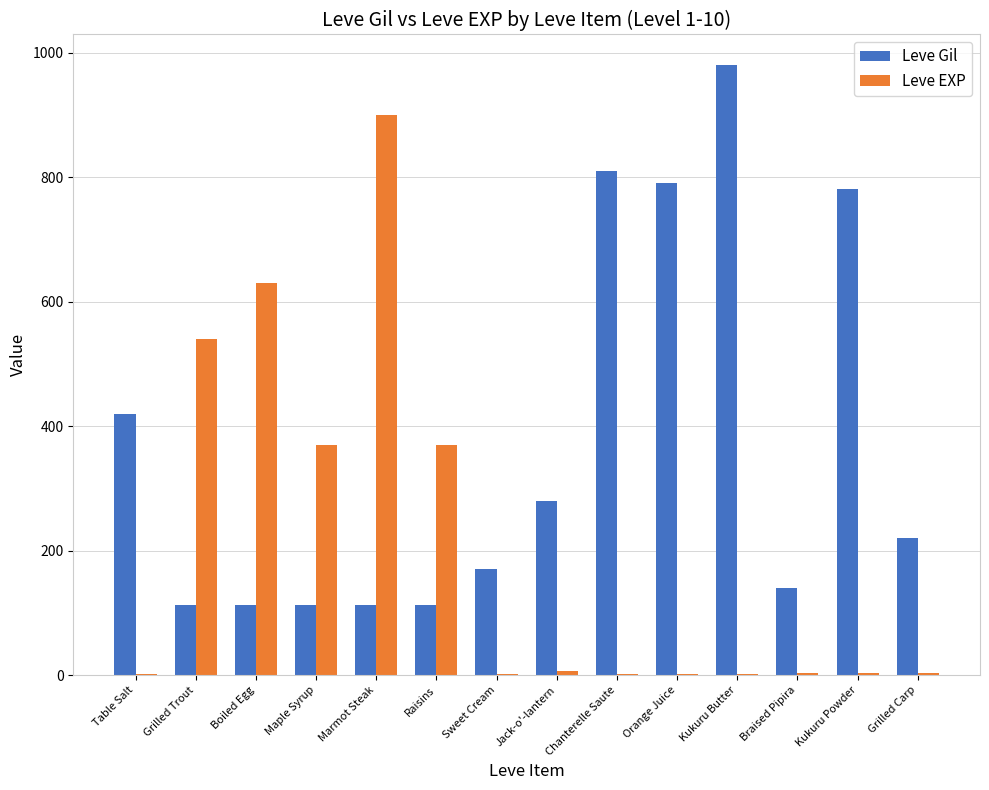

What are all the series names shown in the legend?

Leve Gil, Leve EXP